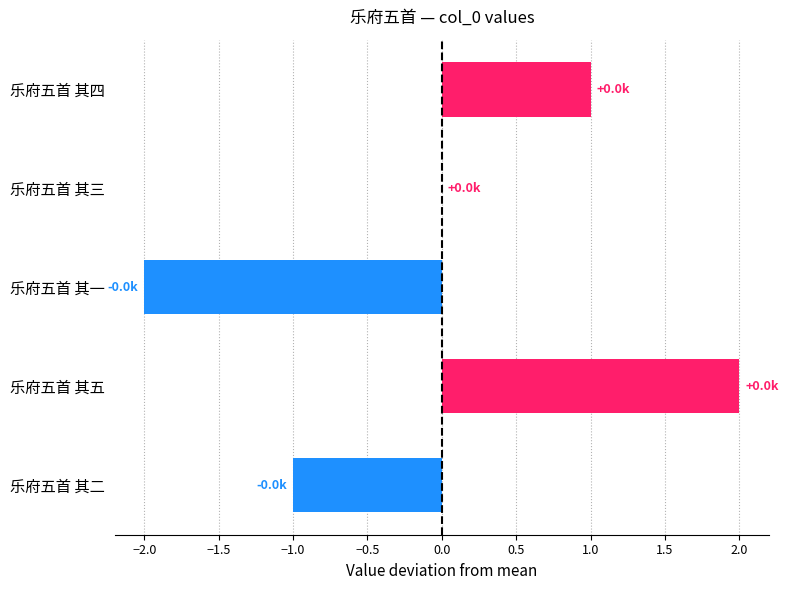

What is the change in value from 乐府五首 其四 to 乐府五首 其五?

+1